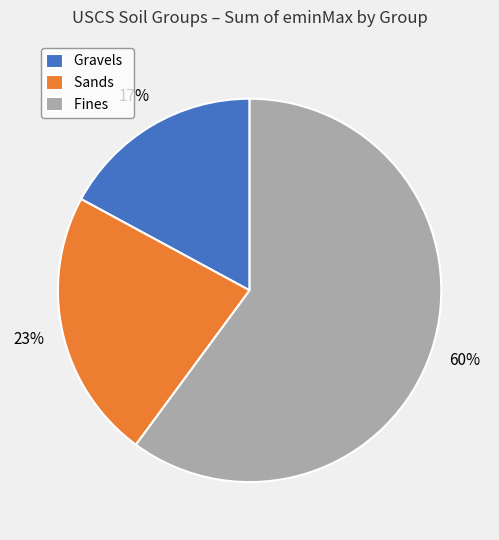

Do Fines and Gravels together represent more than half of the pie?

Yes